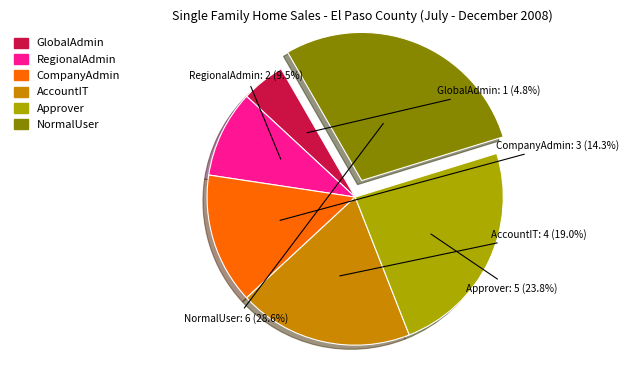

To the nearest percent, what portion does NormalUser represent?

29%